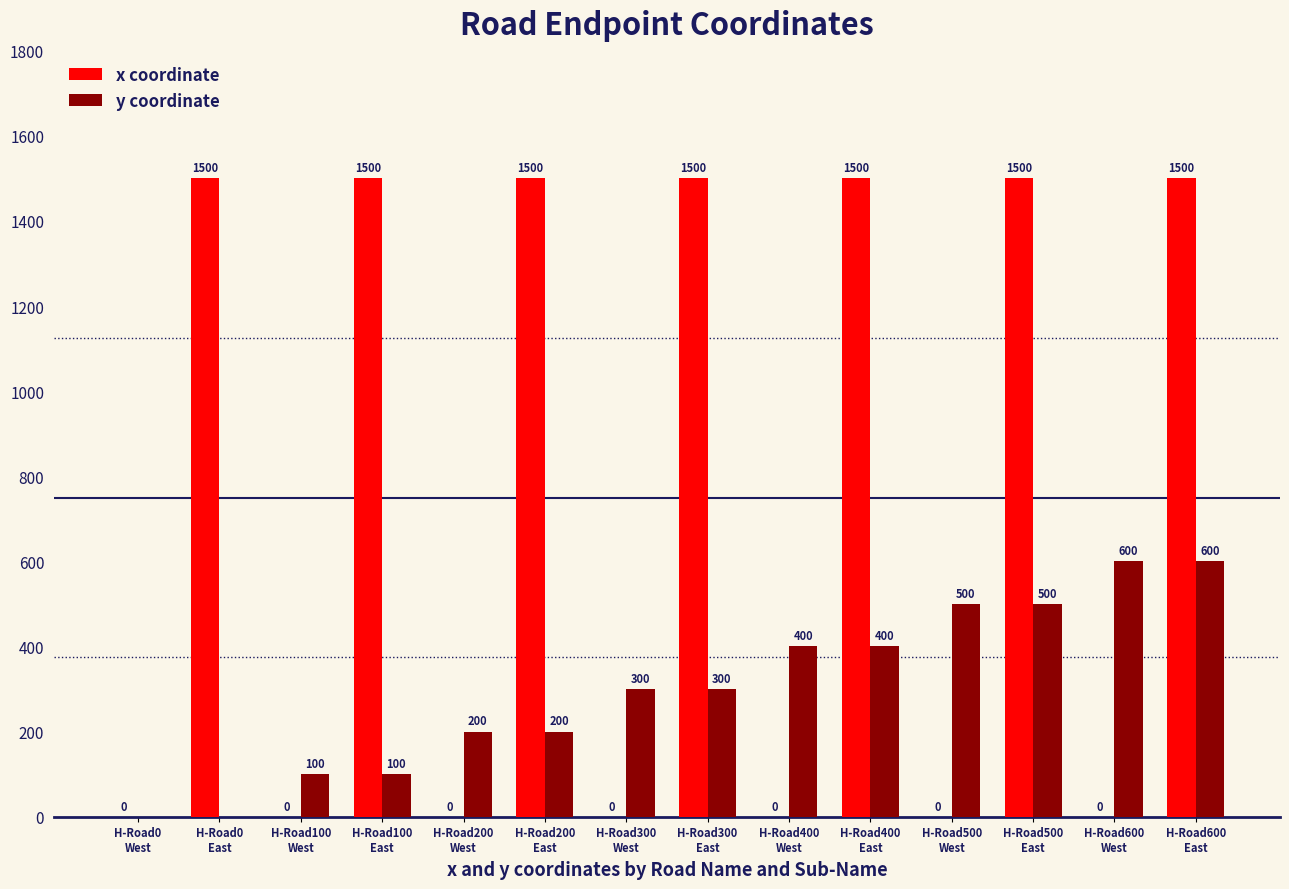

True or false: y coordinate has a value of 288 at H-Road0
West.

False